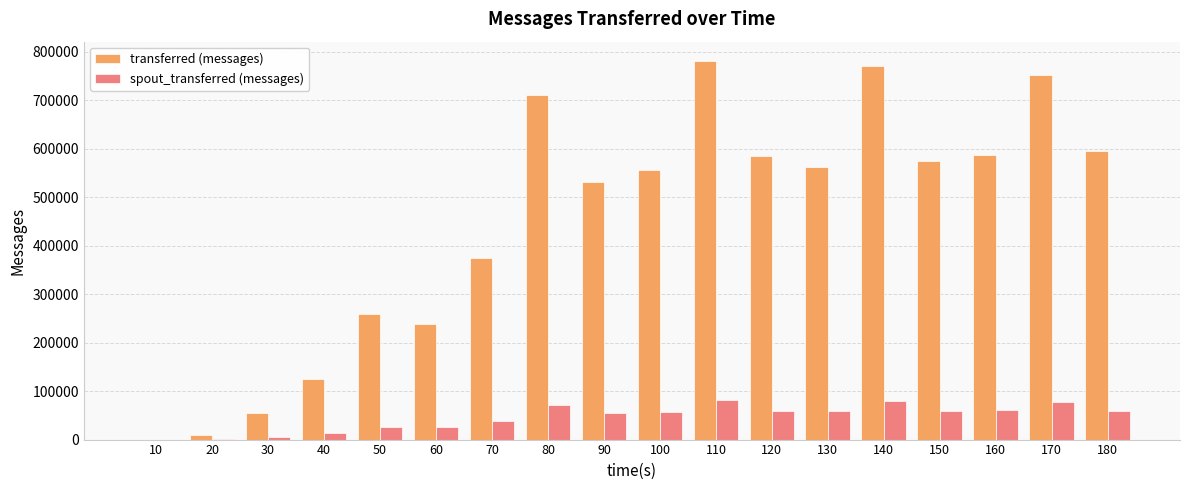

What is the sum of all transferred (messages) values?

8065660